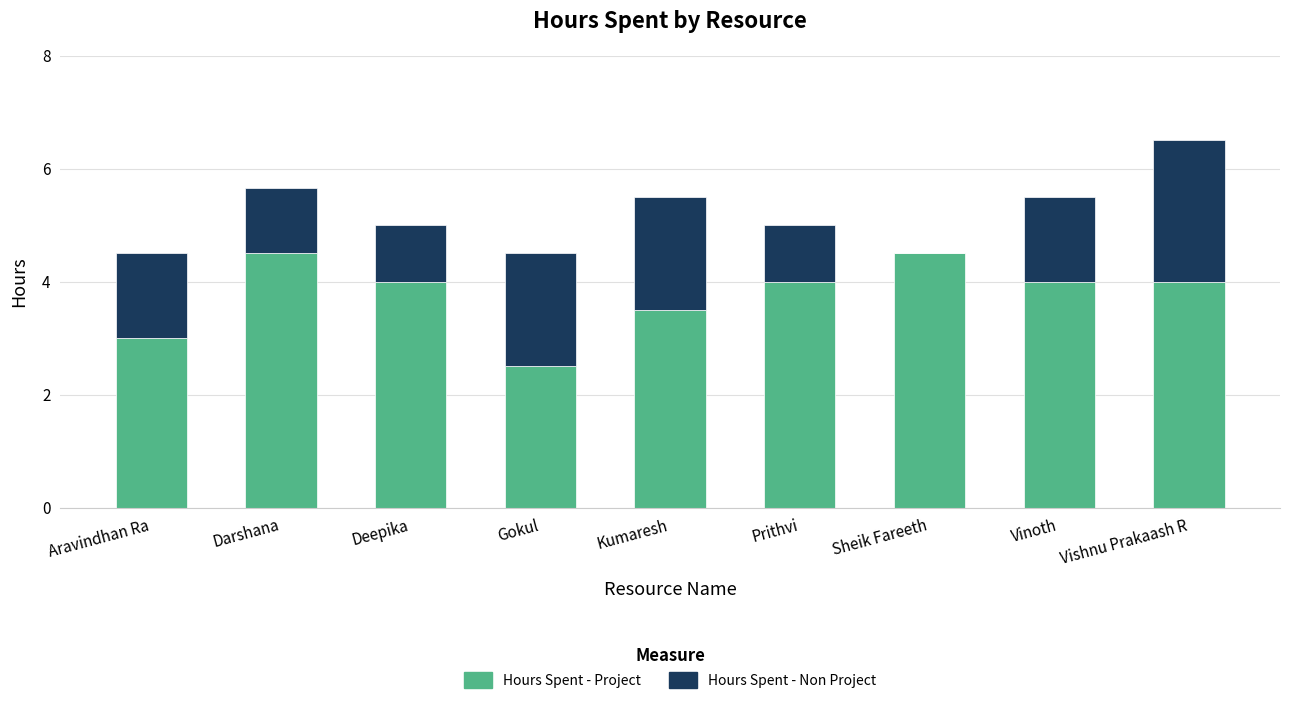

What is the highest value of the Hours Spent - Project series?

4.5